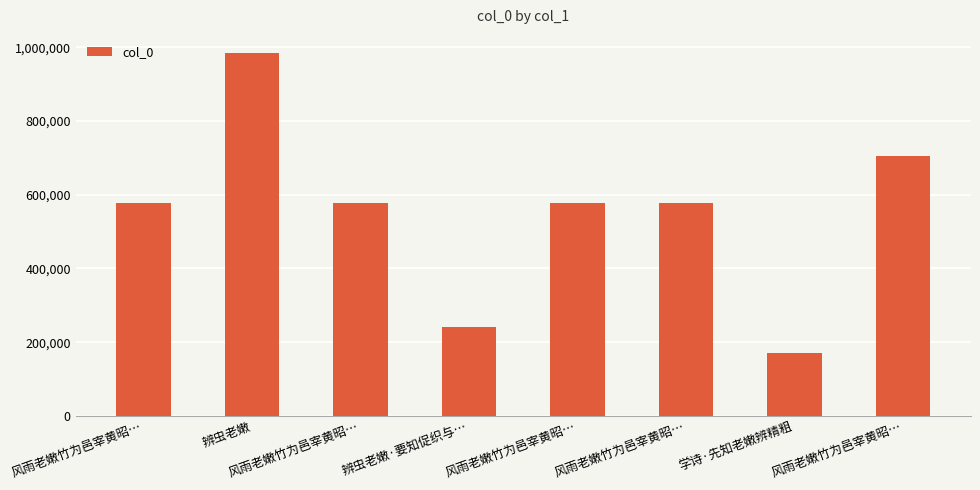

How many series are shown in this chart?

1